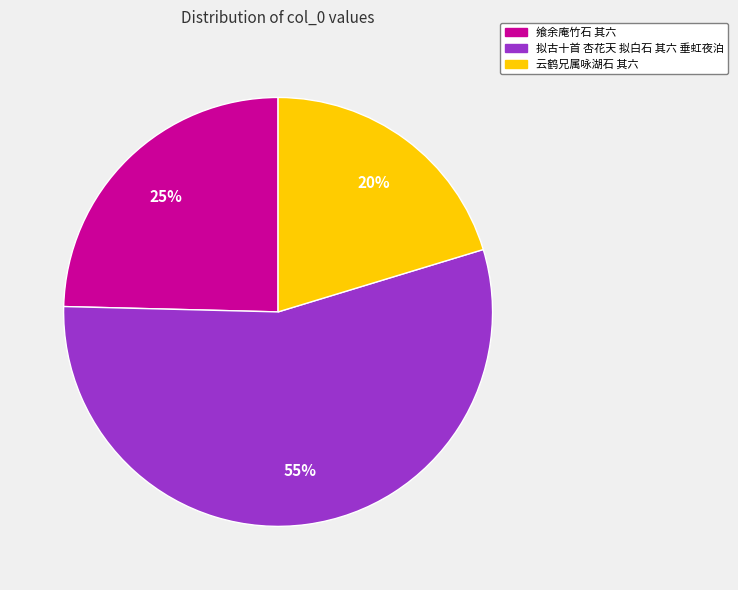

Do 云鹤兄属咏湖石 其六 and 飨余庵竹石 其六 together represent more than half of the pie?

No